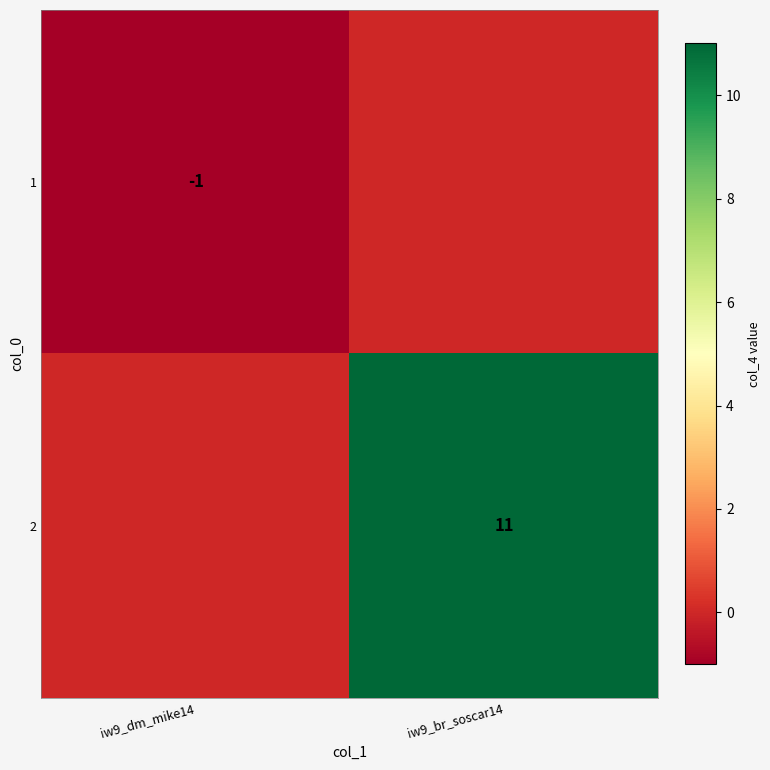

Is it true that 1 equals -1 at iw9_dm_mike14?

True